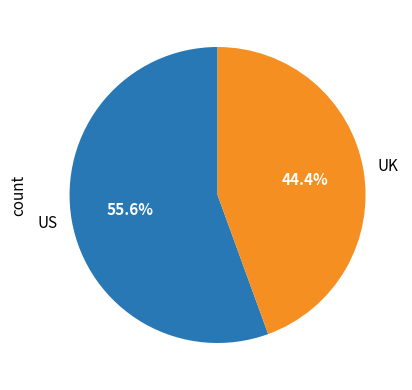

What is the smallest slice in the pie chart?

UK